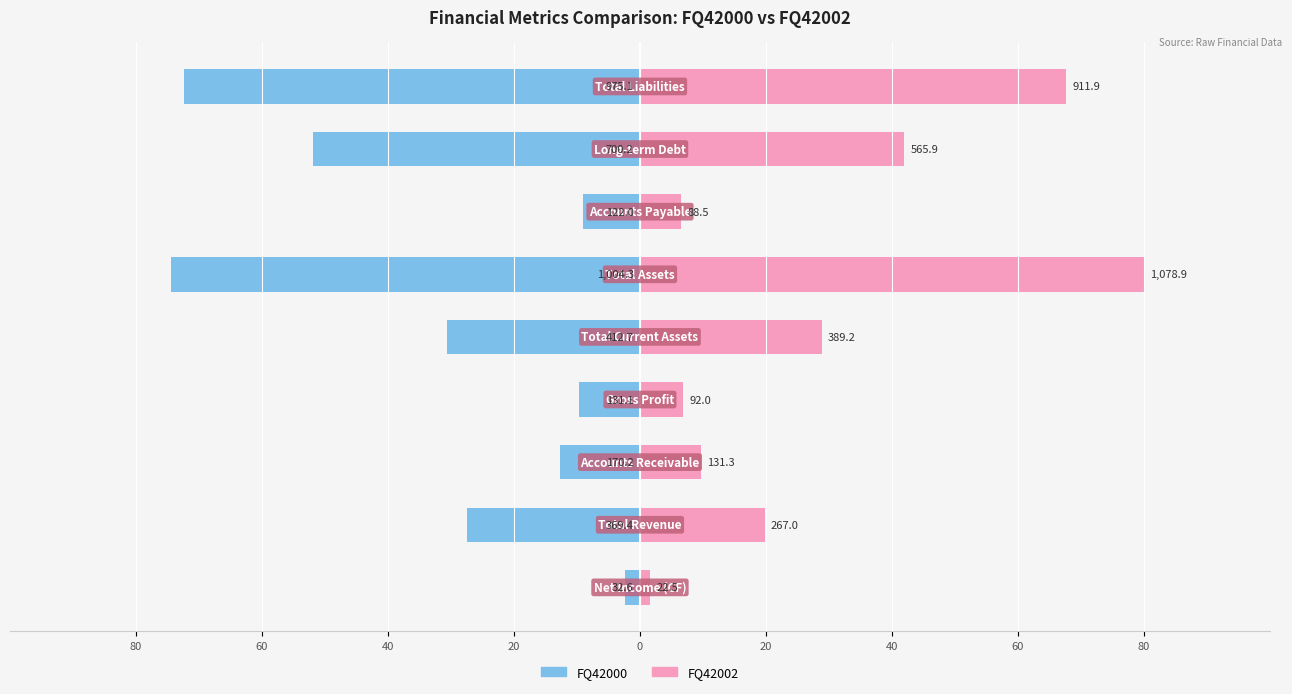

Between 40 and 80, which is larger?

40